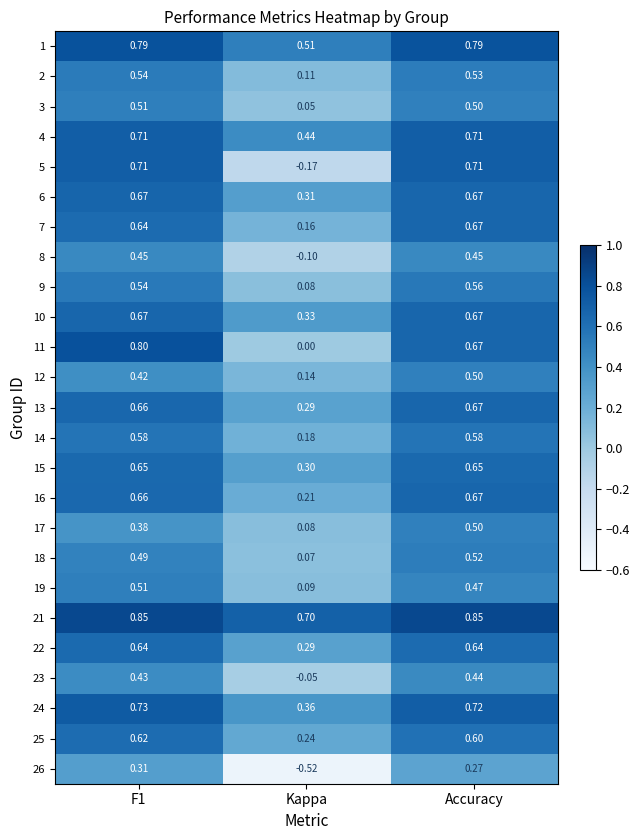

At which category is the sum across all series the highest?

Accuracy